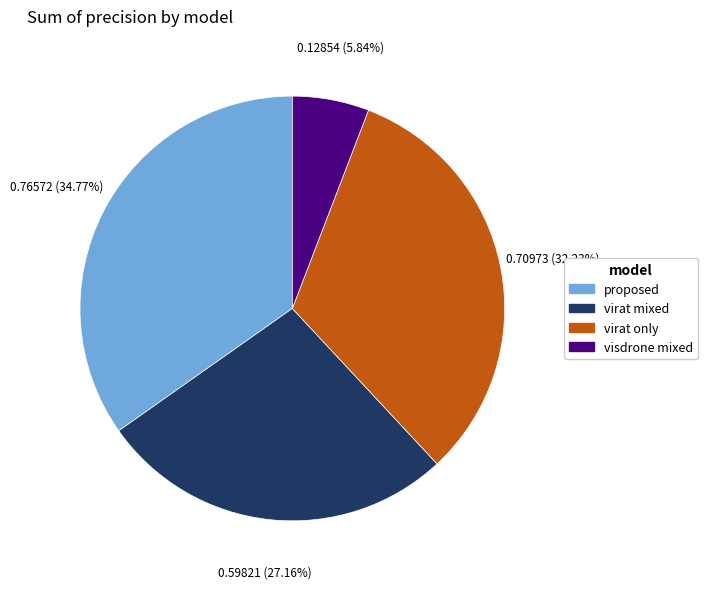

True or false: visdrone mixed accounts for 20% of the total.

False